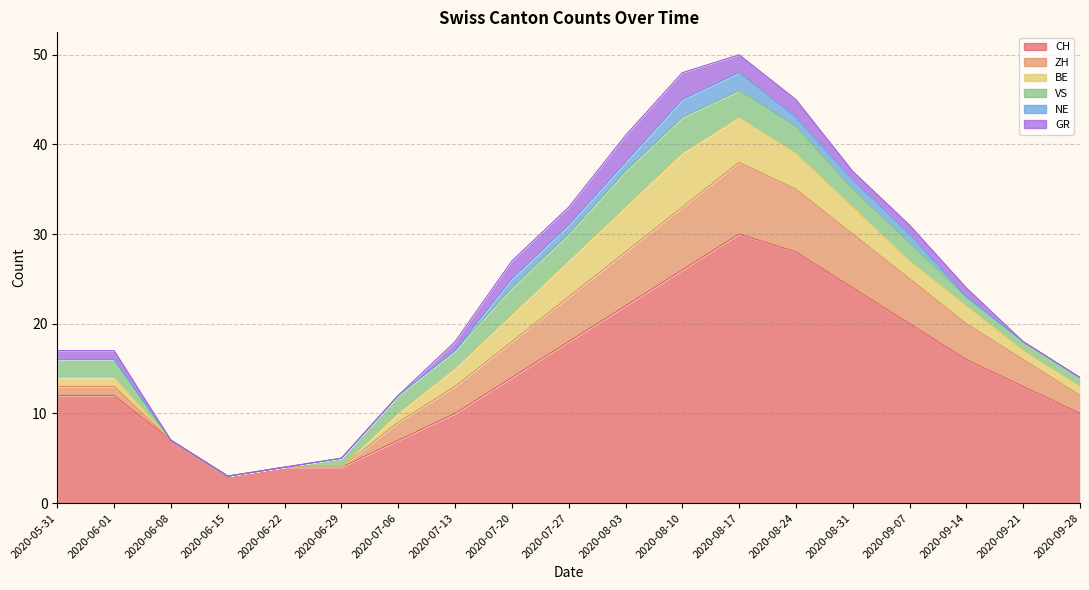

How many distinct data groups are displayed?

6